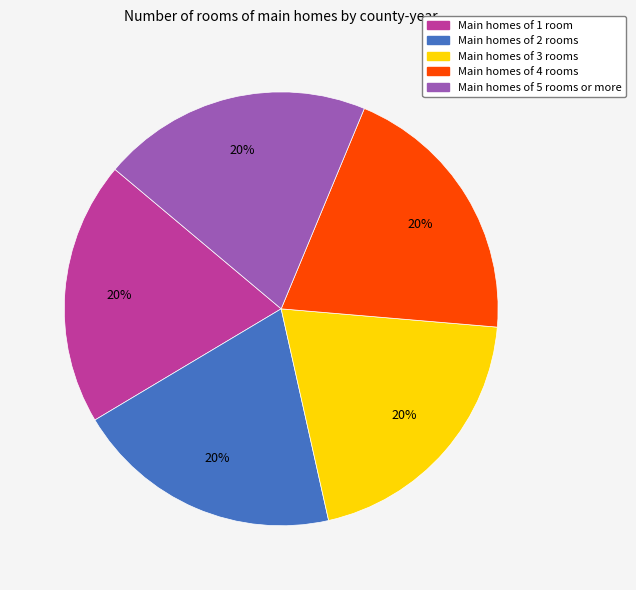

To the nearest percent, what is the average slice percentage?

20%